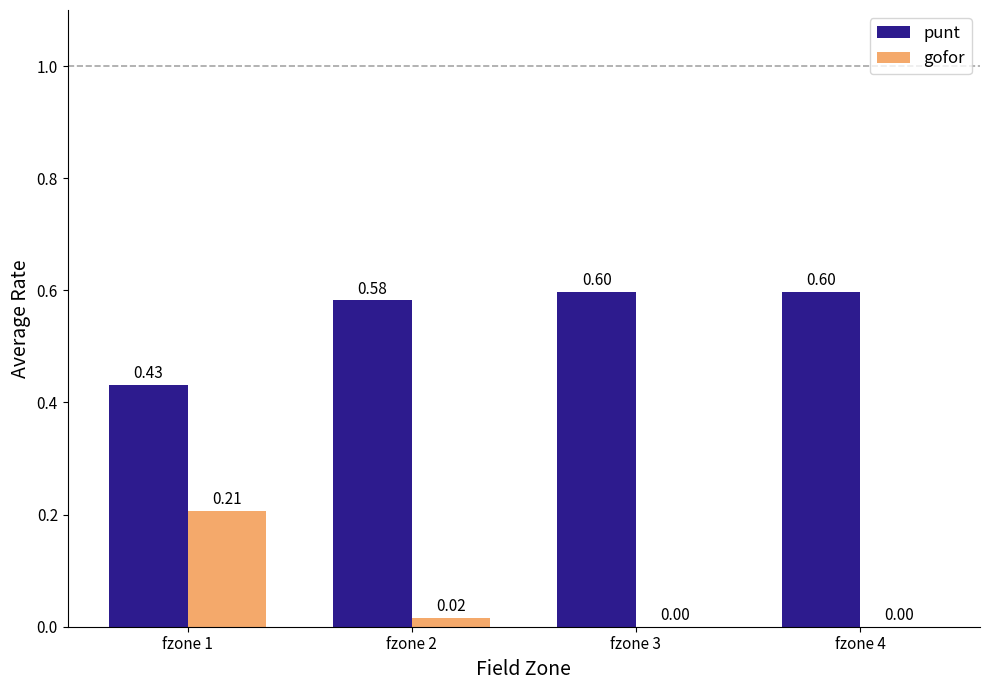

At which label is punt closest to 0?

fzone 1